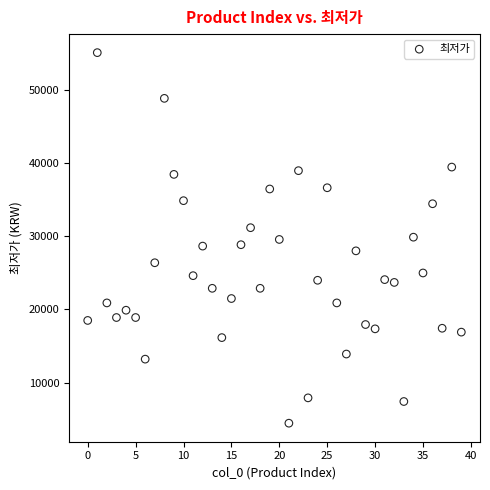

What is the range of Y values (max minus min)?

50740